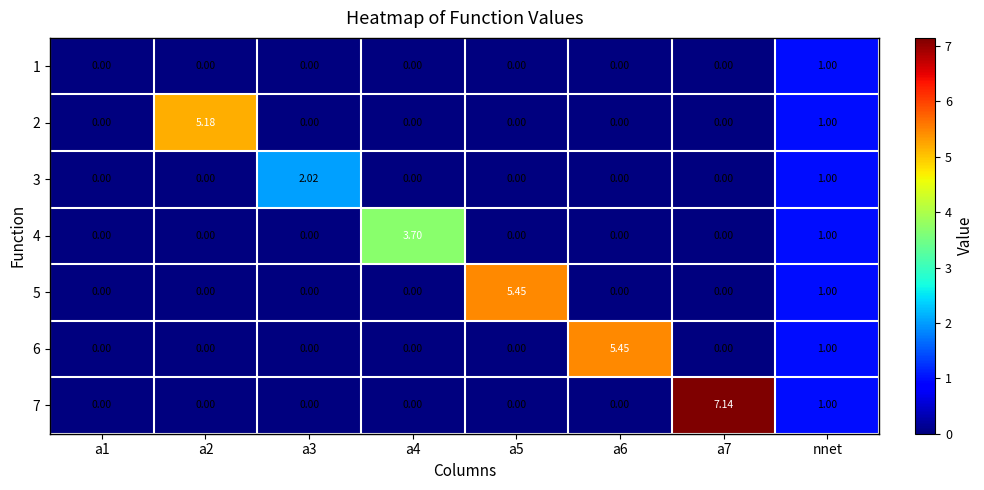

Which series has the largest total across all categories?

7